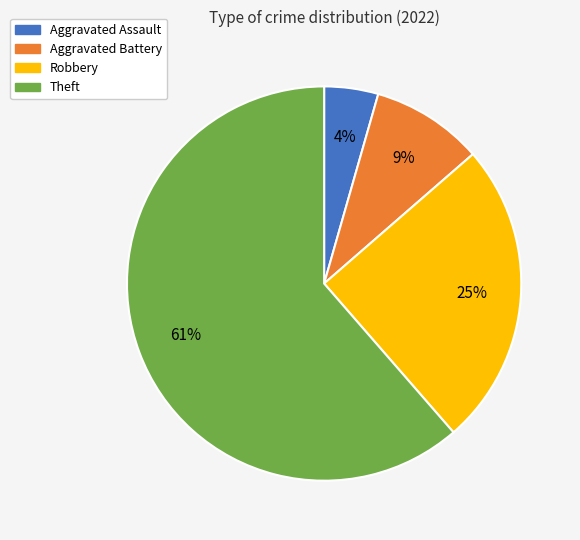

Is the sum of Aggravated Assault and Aggravated Battery greater than half?

No